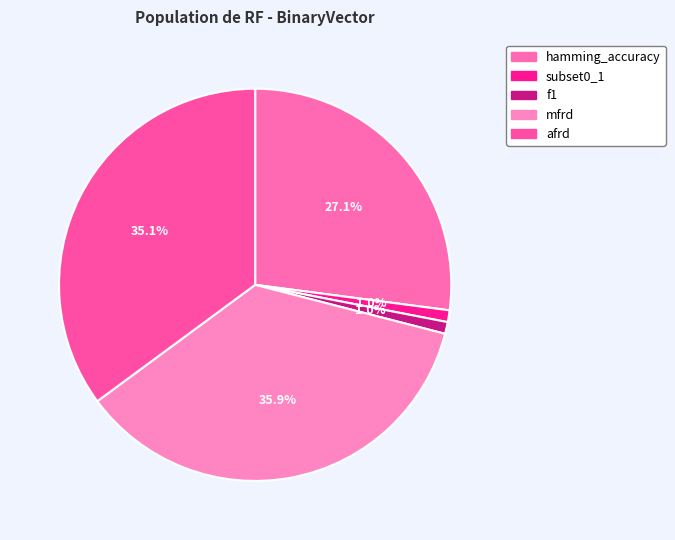

What percentage is NOT represented by hamming_accuracy?

72.9%